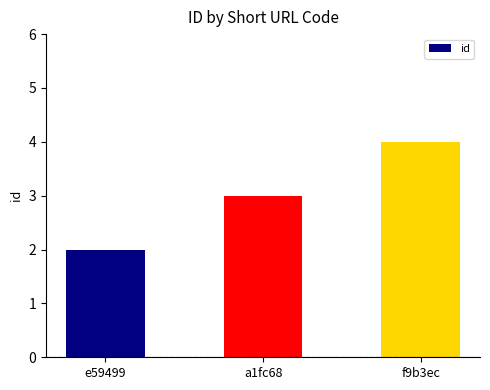

Reading left to right, transcribe all the data shown in this chart.

2	3	4